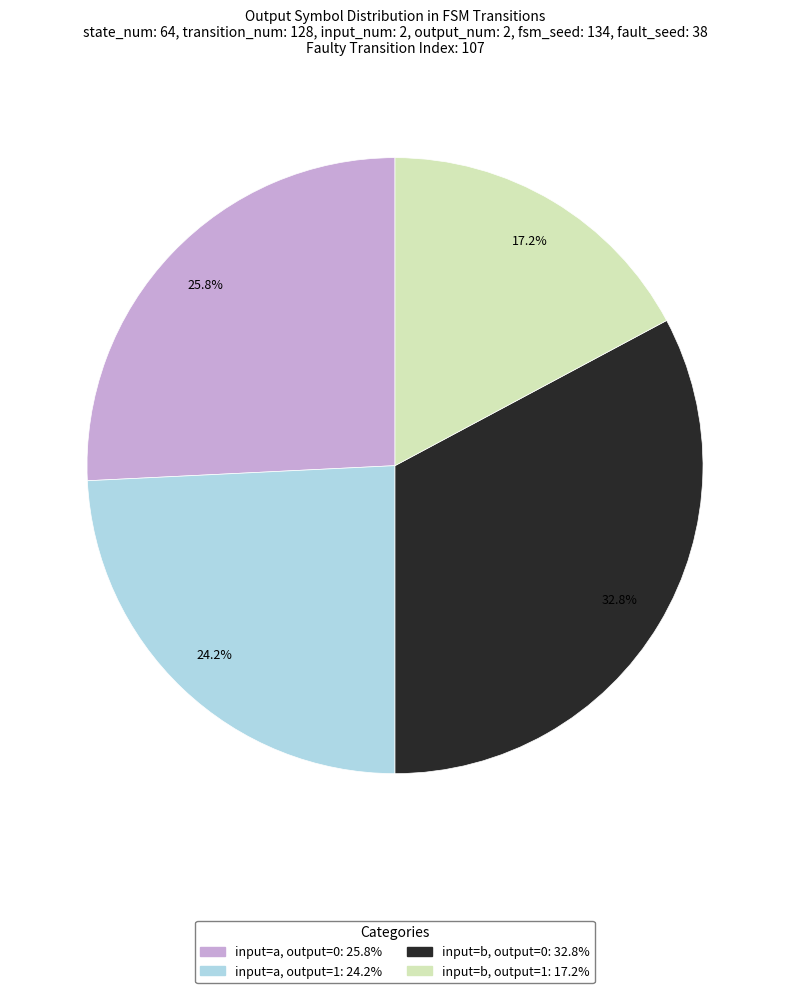

Is there any slice that represents more than half of the pie?

No